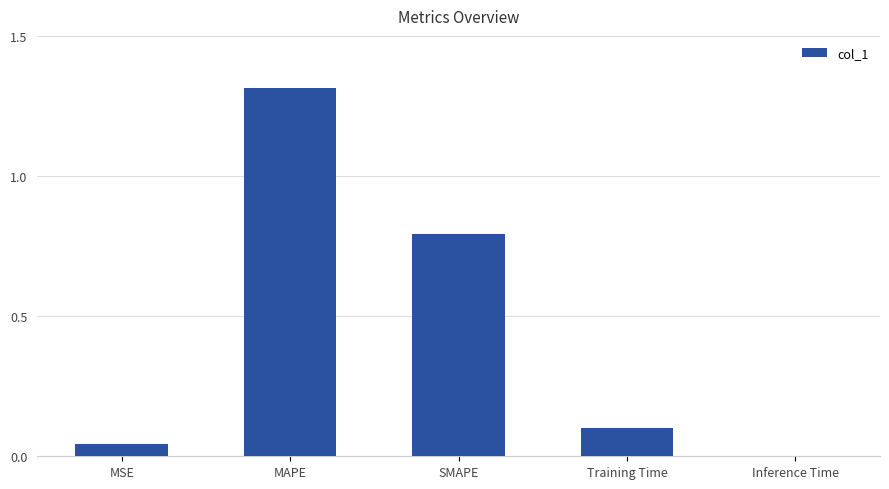

Which label corresponds to the largest value in the chart?

MAPE